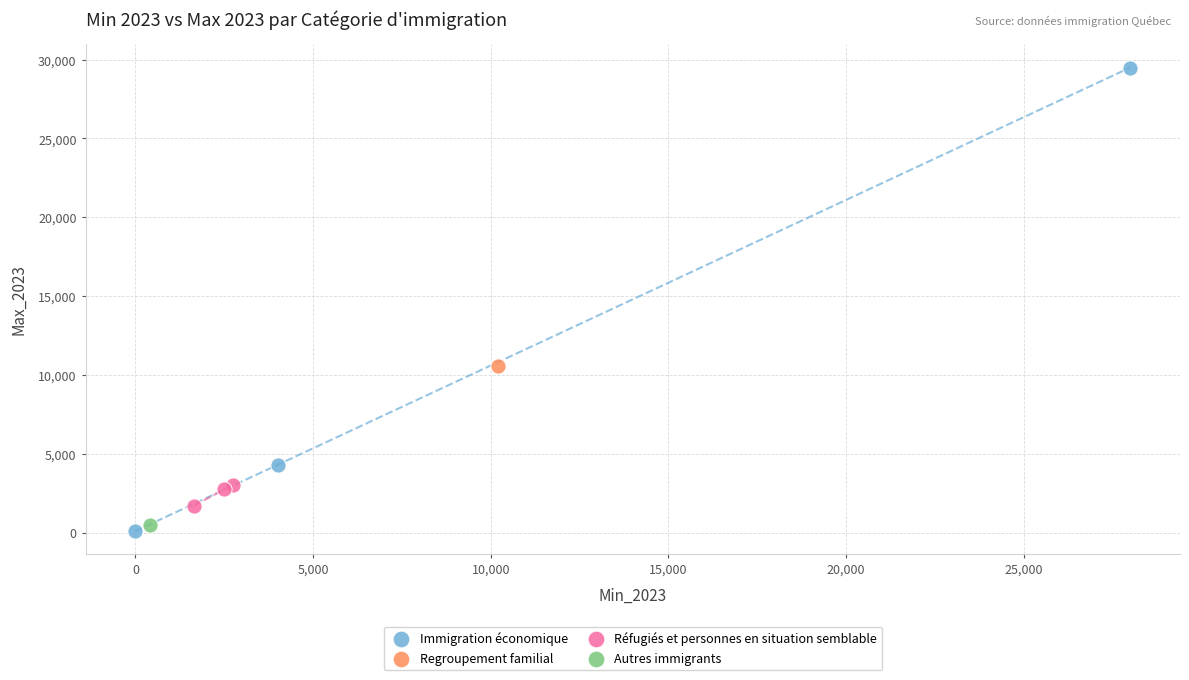

What are all the series names shown in the legend?

Immigration économique, Regroupement familial, Réfugiés et personnes en situation semblable, Autres immigrants